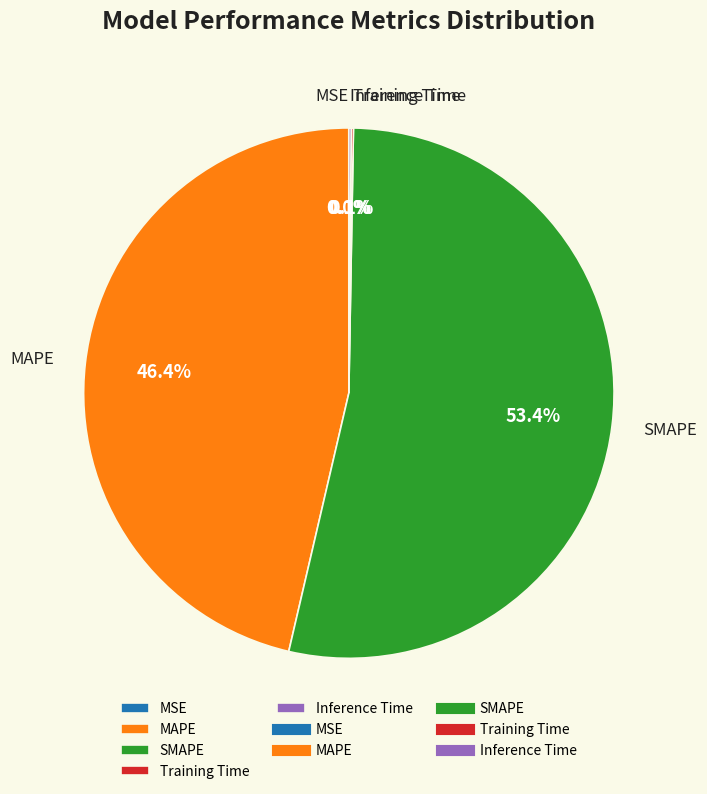

Which category accounts for the majority?

SMAPE